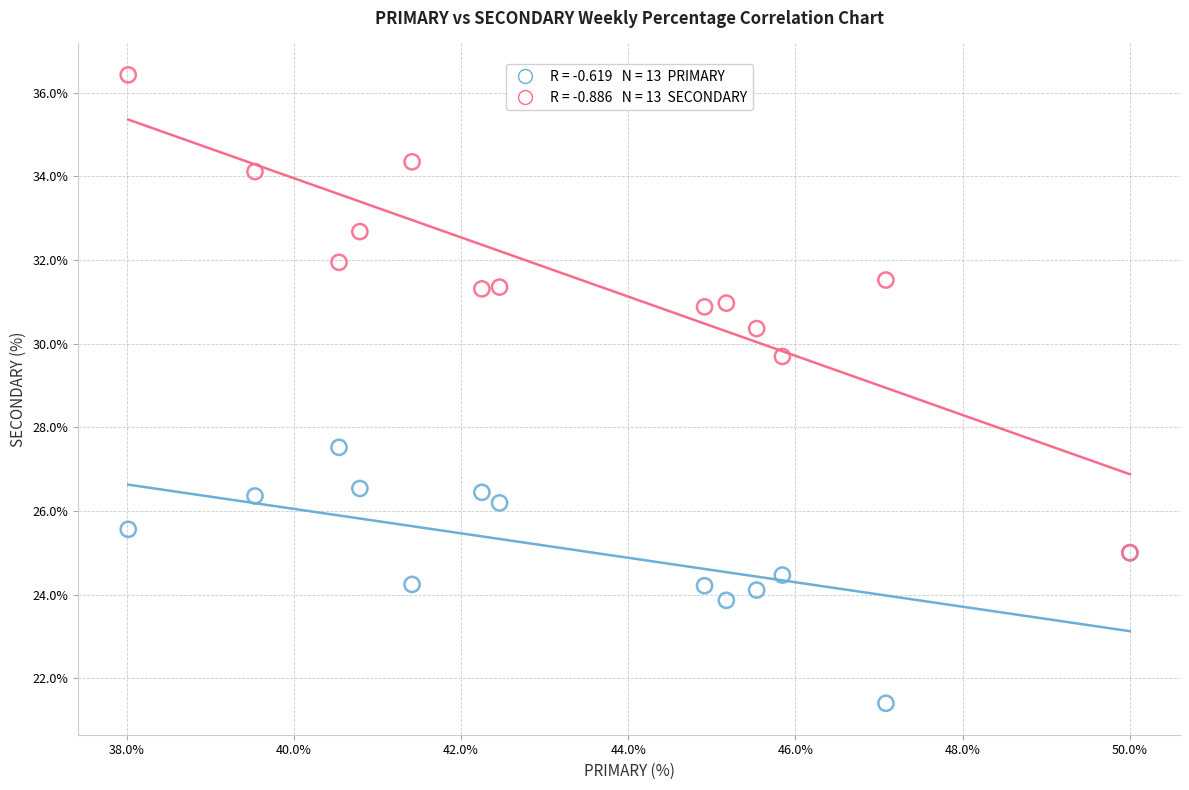

Across all series, what Y value is closest to 28?

27.5